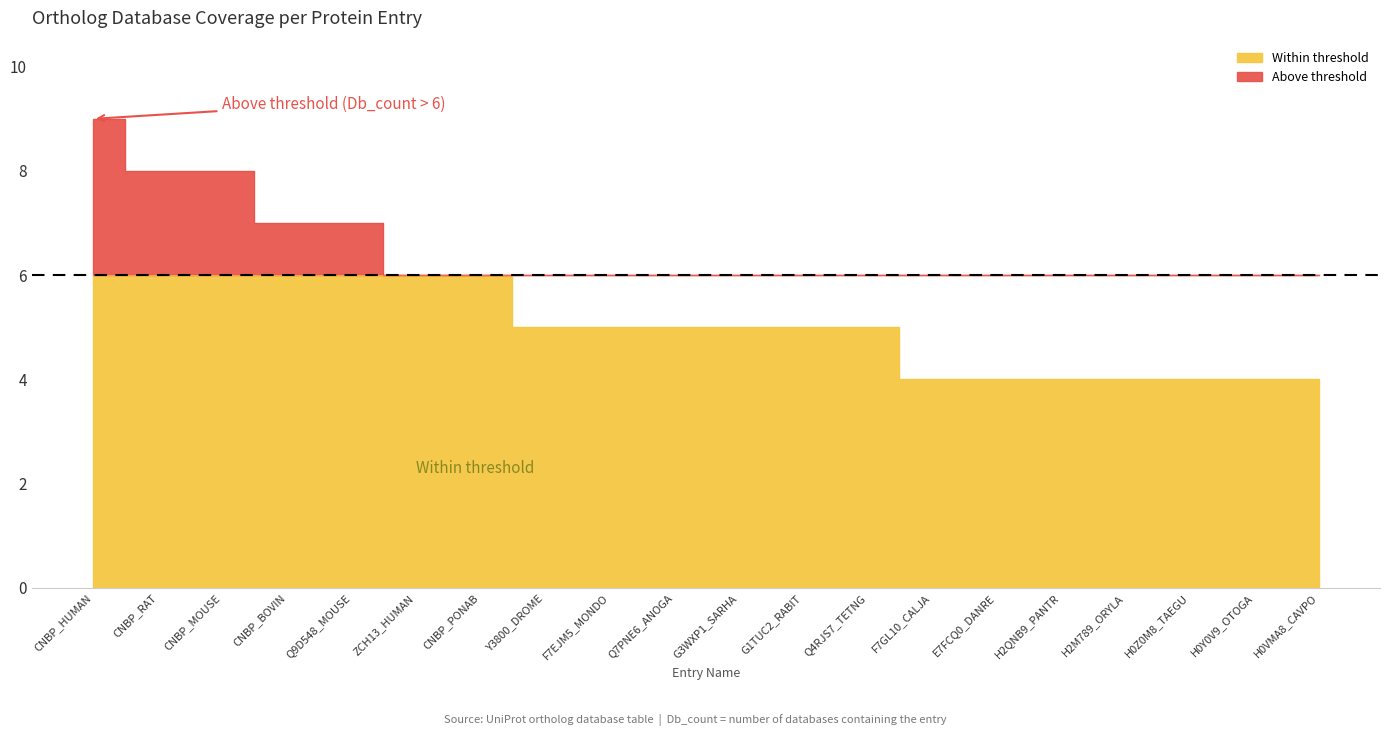

Reading left to right, transcribe all the data shown in this chart.

9	8	8	7	7	6	6	5	5	5	5	5	5	4	4	4	4	4	4	4